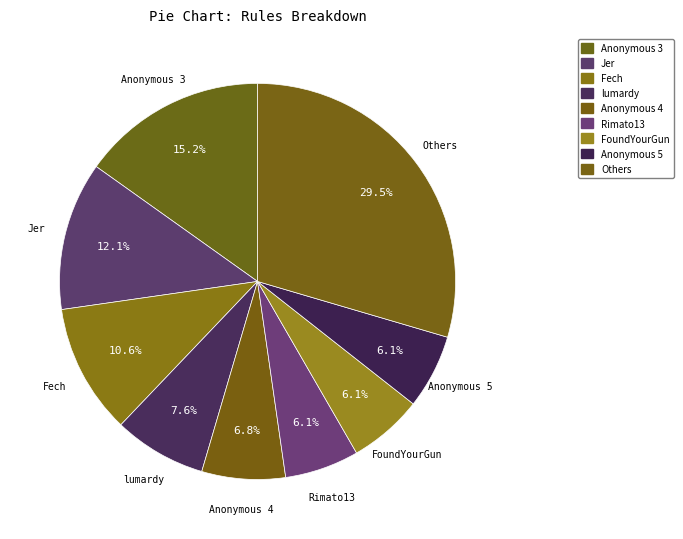

How much of the chart is everything except Fech?

89.4%